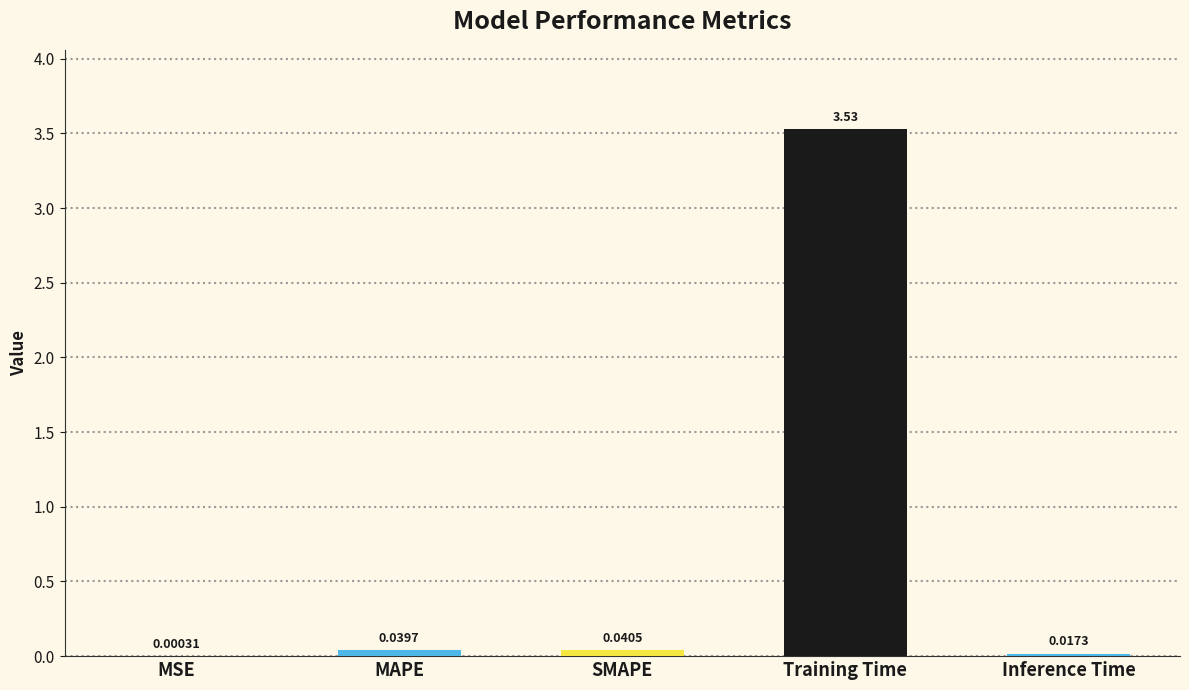

What is the sum of the values at Training Time and SMAPE?

3.6